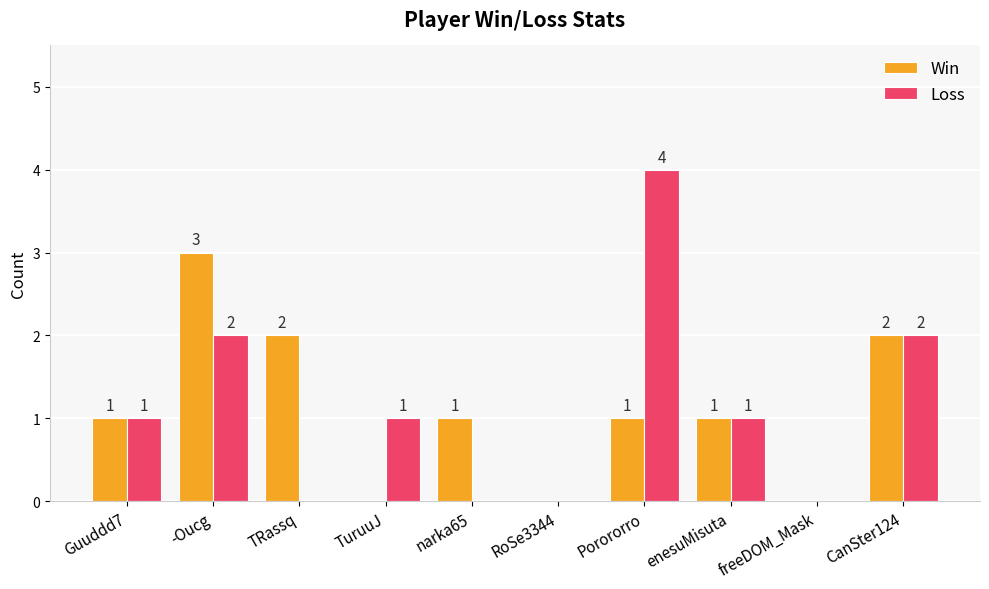

Reading left to right, extract all data points from this chart.

Win: 1	3	2	0	1	0	1	1	0	2
Loss: 1	2	0	1	0	0	4	1	0	2